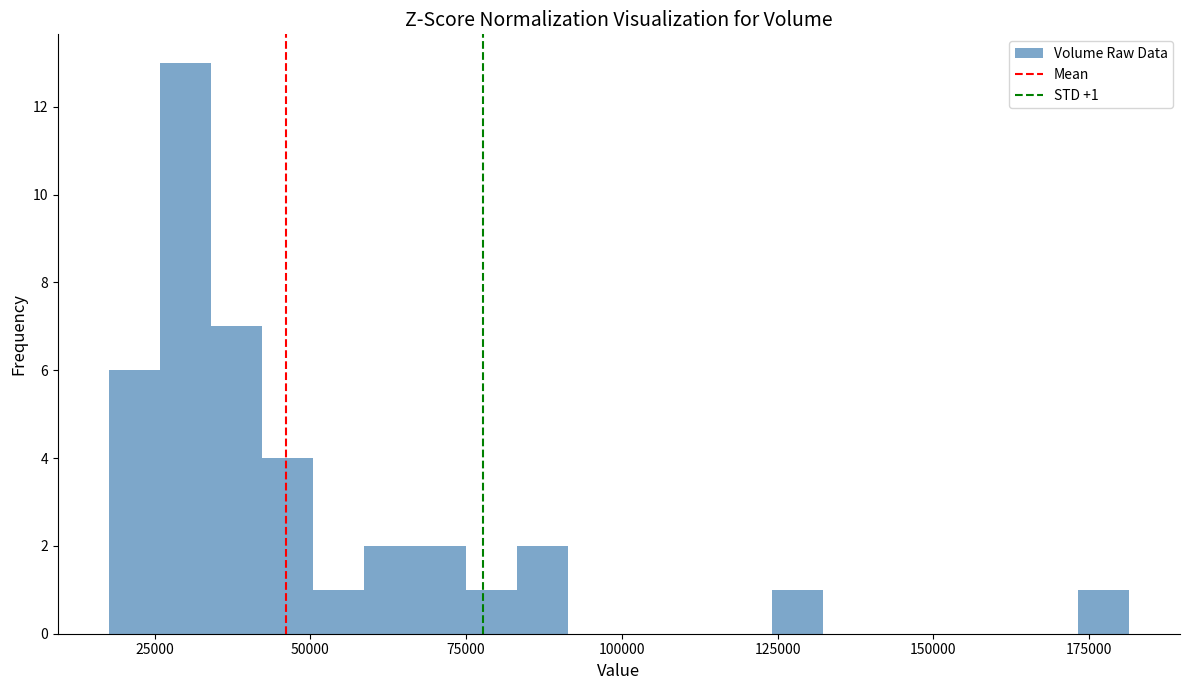

Around what value on the x-axis is the tallest bar? Give the approximate position of its centre, as read against the axis.

30000